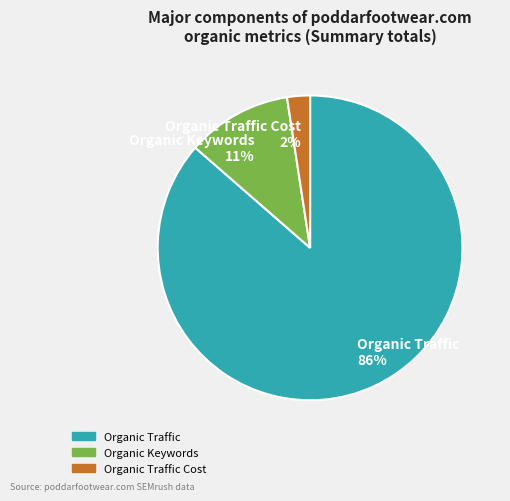

Which slice is the smallest?

Organic Traffic Cost 2%